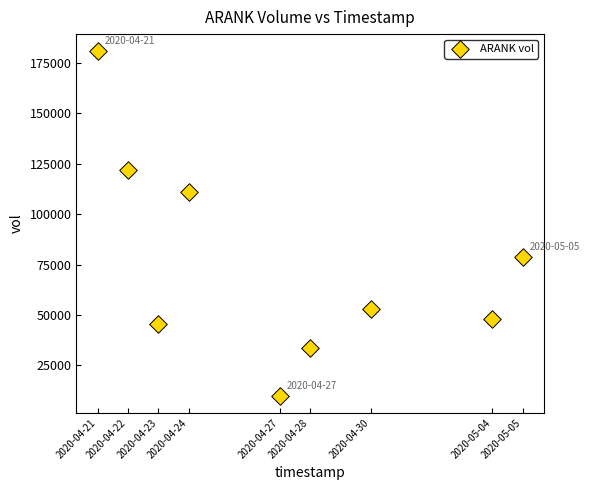

What is the average Y value?

75878